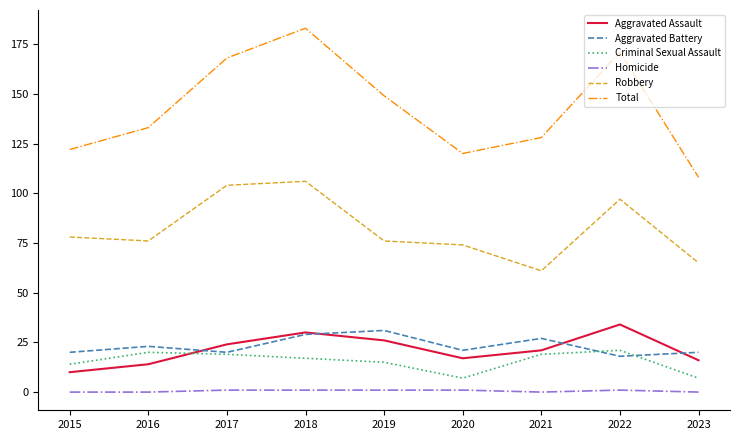

Reading left to right, what are all the values shown in this chart?

Aggravated Assault: 10	14	24	30	26	17	21	34	16
Aggravated Battery: 20	23	20	29	31	21	27	18	20
Criminal Sexual Assault: 14	20	19	17	15	7	19	21	7
Homicide: 0	0	1	1	1	1	0	1	0
Robbery: 78	76	104	106	76	74	61	97	65
Total: 122	133	168	183	149	120	128	171	108